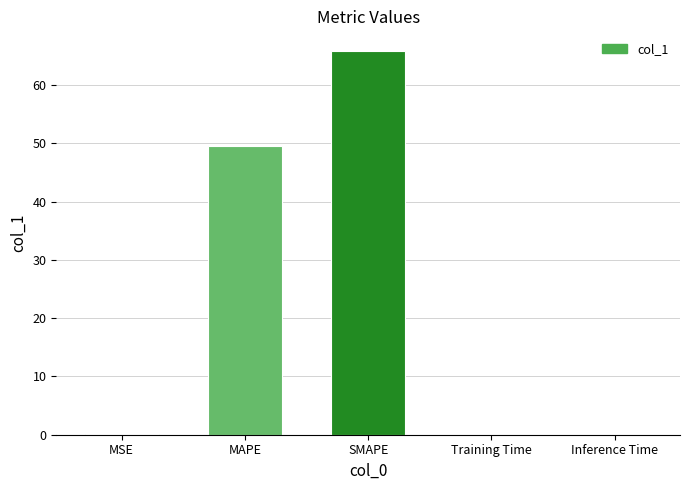

At which label is the value closest to 32?

MAPE